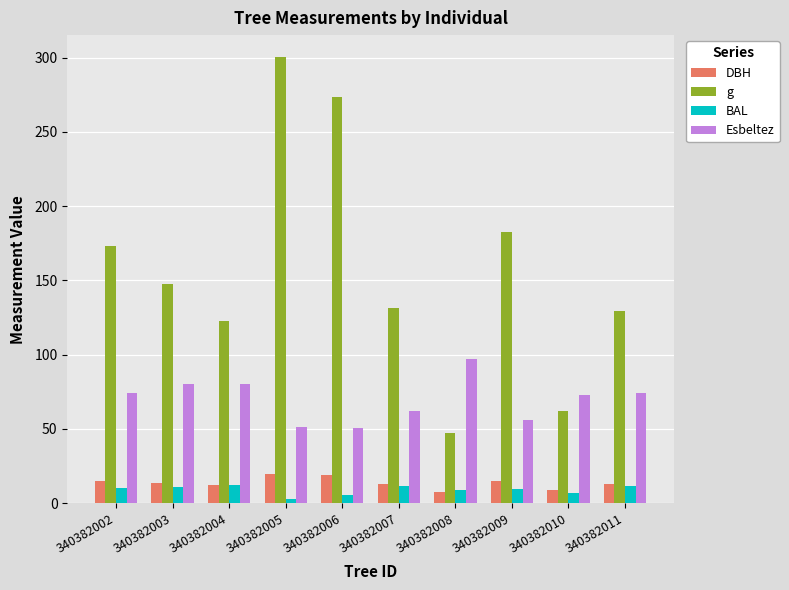

The value of Esbeltez at 340382003 is 80.3. True or false?

True